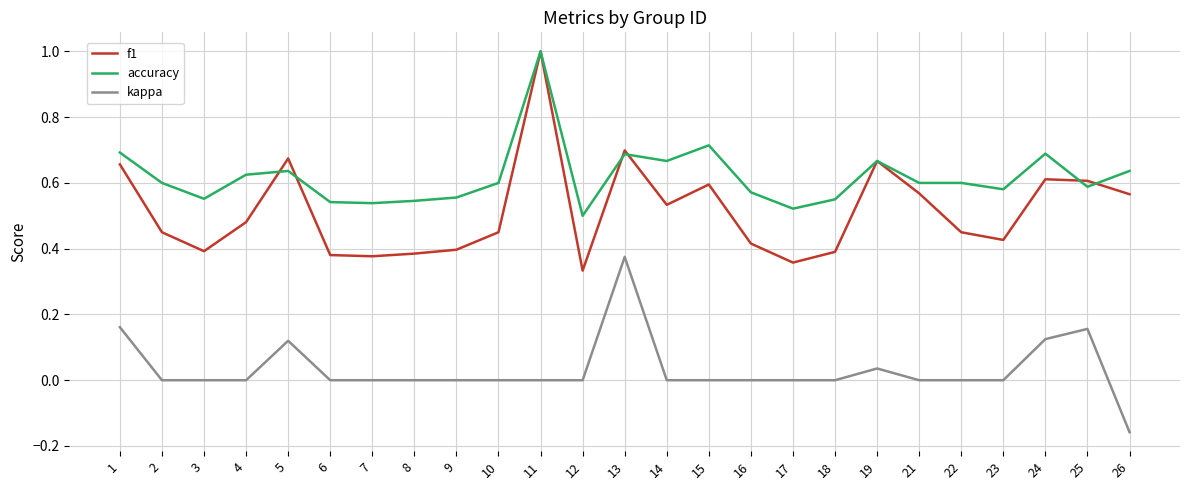

What is the maximum value shown in the chart?

1.0